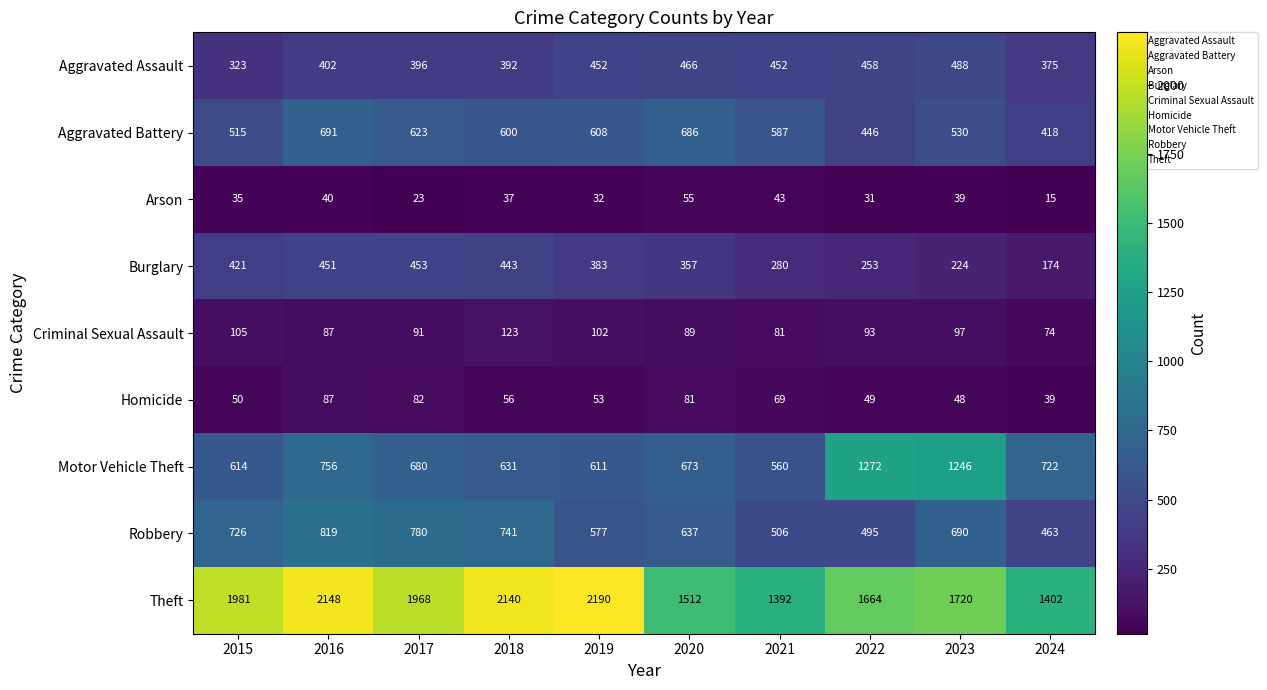

What is the difference between the Aggravated Battery values at 2021 and 2018?

13